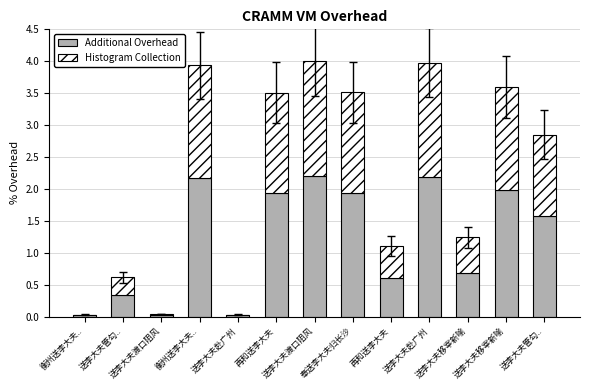

What is the difference between the Histogram Collection values at 送李大夫赴广州 and 送李大夫管勾..?

1.5